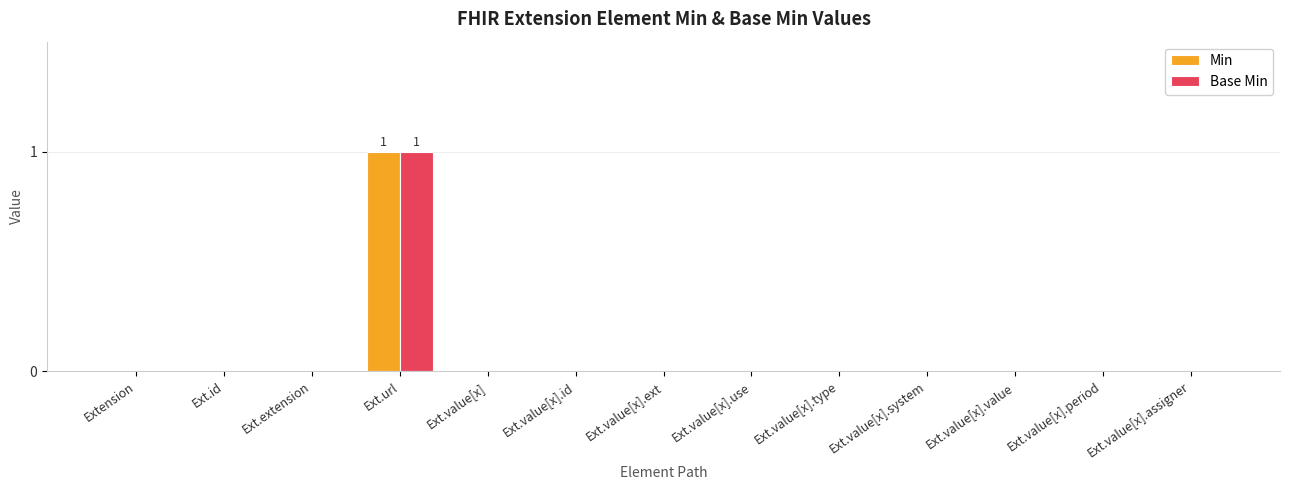

Reading left to right, what are all the values shown in this chart?

Min: Extension=0	Ext.id=0	Ext.extension=0	Ext.url=1	Ext.value[x]=0	Ext.value[x].id=0	Ext.value[x].ext=0	Ext.value[x].use=0	Ext.value[x].type=0	Ext.value[x].system=0	Ext.value[x].value=0	Ext.value[x].period=0	Ext.value[x].assigner=0
Base Min: Extension=0	Ext.id=0	Ext.extension=0	Ext.url=1	Ext.value[x]=0	Ext.value[x].id=0	Ext.value[x].ext=0	Ext.value[x].use=0	Ext.value[x].type=0	Ext.value[x].system=0	Ext.value[x].value=0	Ext.value[x].period=0	Ext.value[x].assigner=0